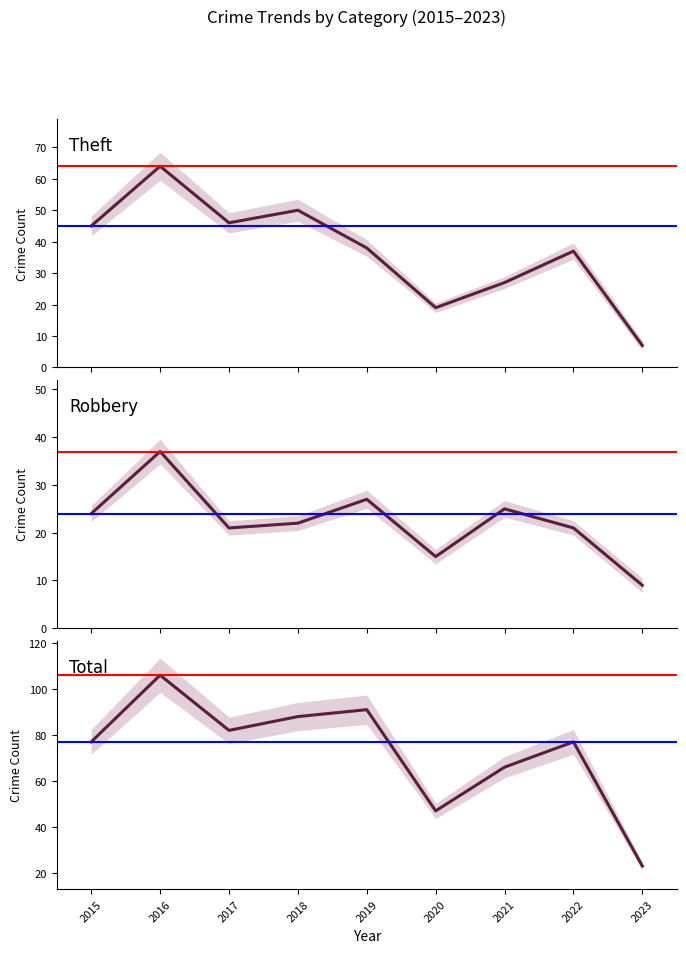

What is the difference between the maximum and minimum values in the Theft series?

57